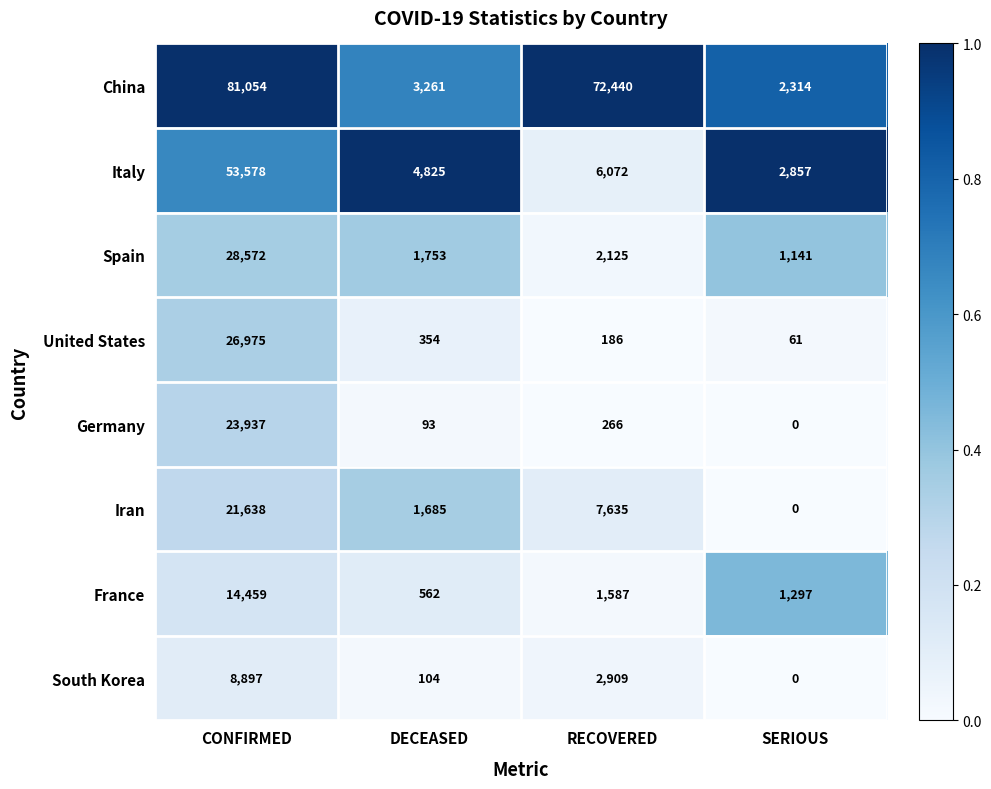

Which series has the largest total across all categories?

China